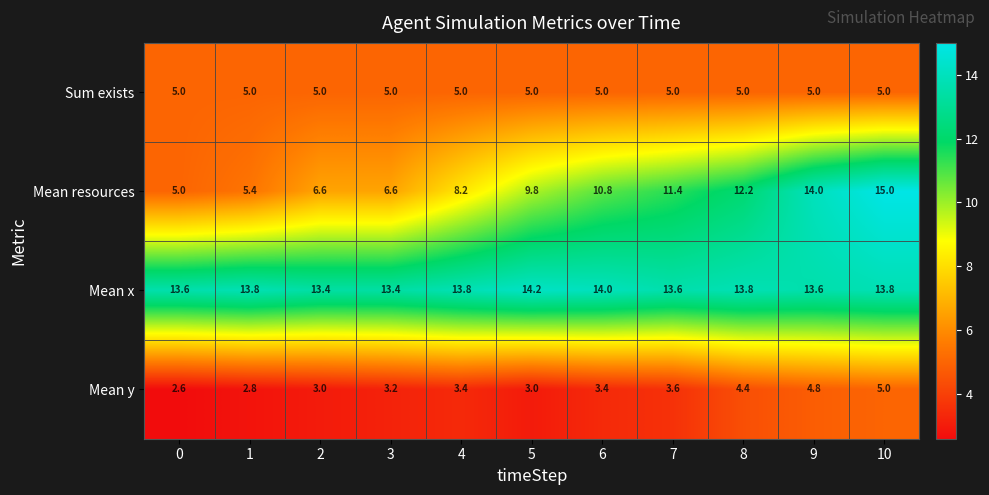

How many series are shown in this chart?

4